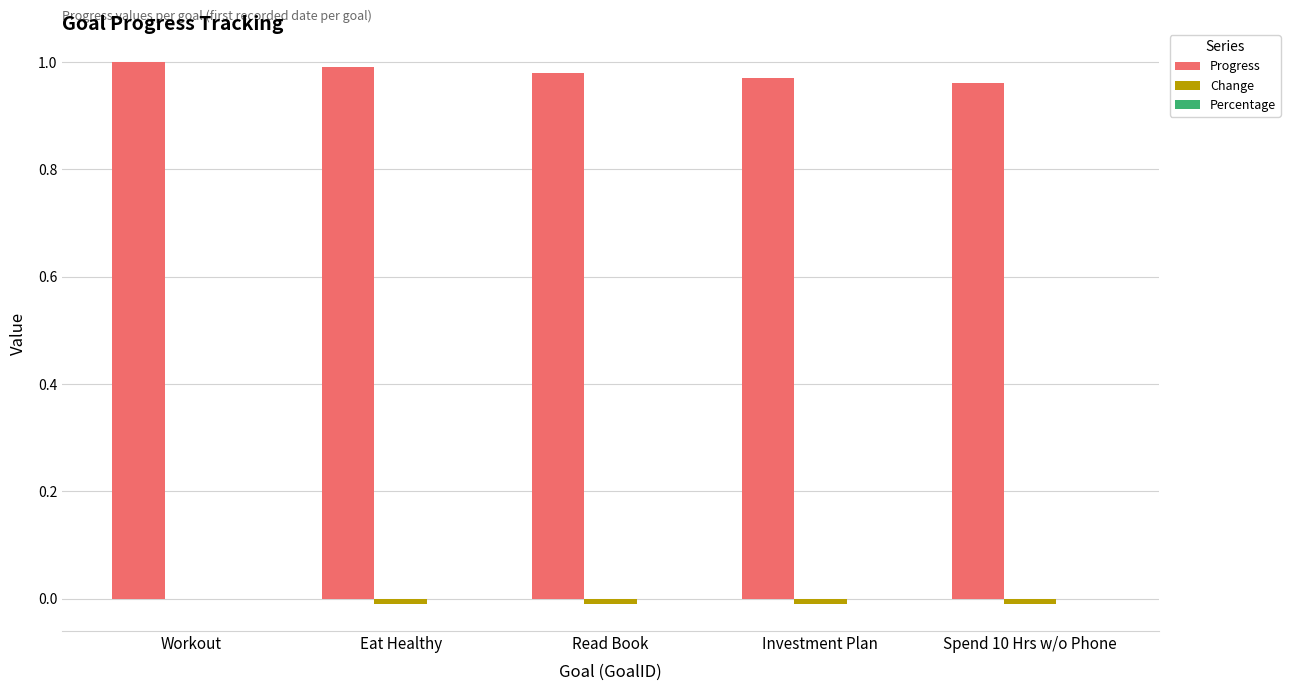

Which series has the largest total across all categories?

Progress